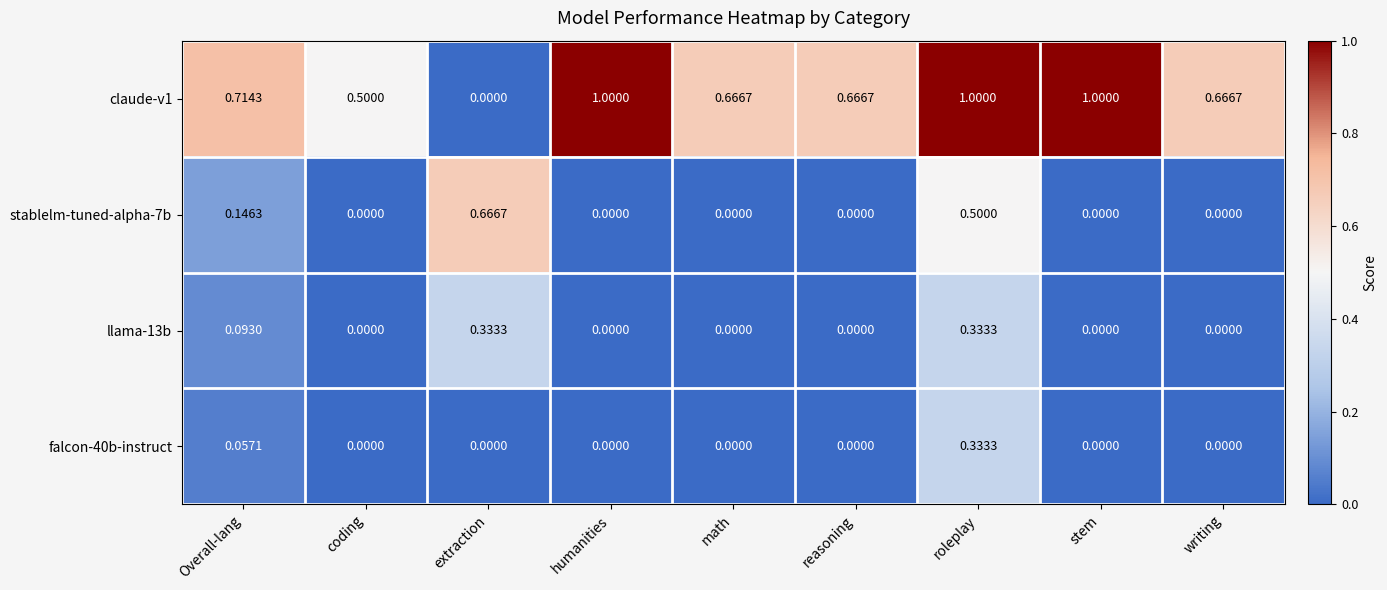

At which label is claude-v1 closest to 0?

extraction